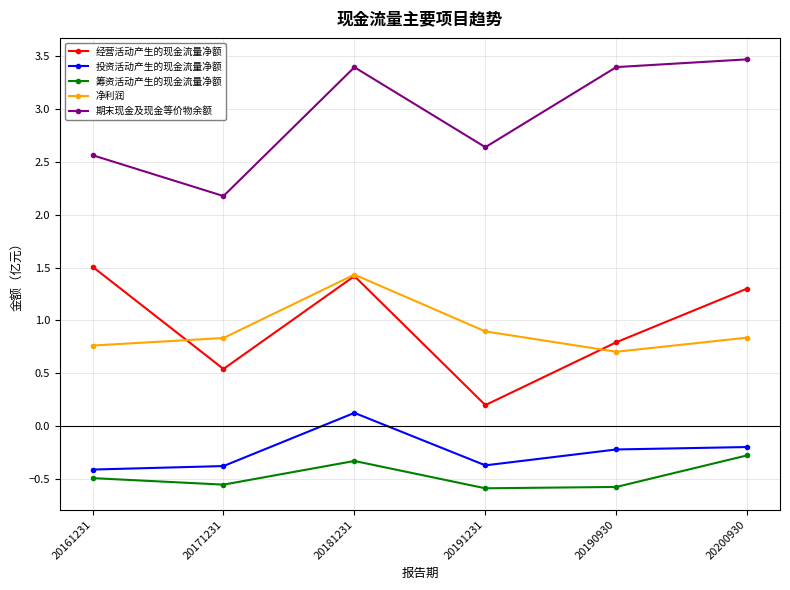

How many distinct data groups are displayed?

5